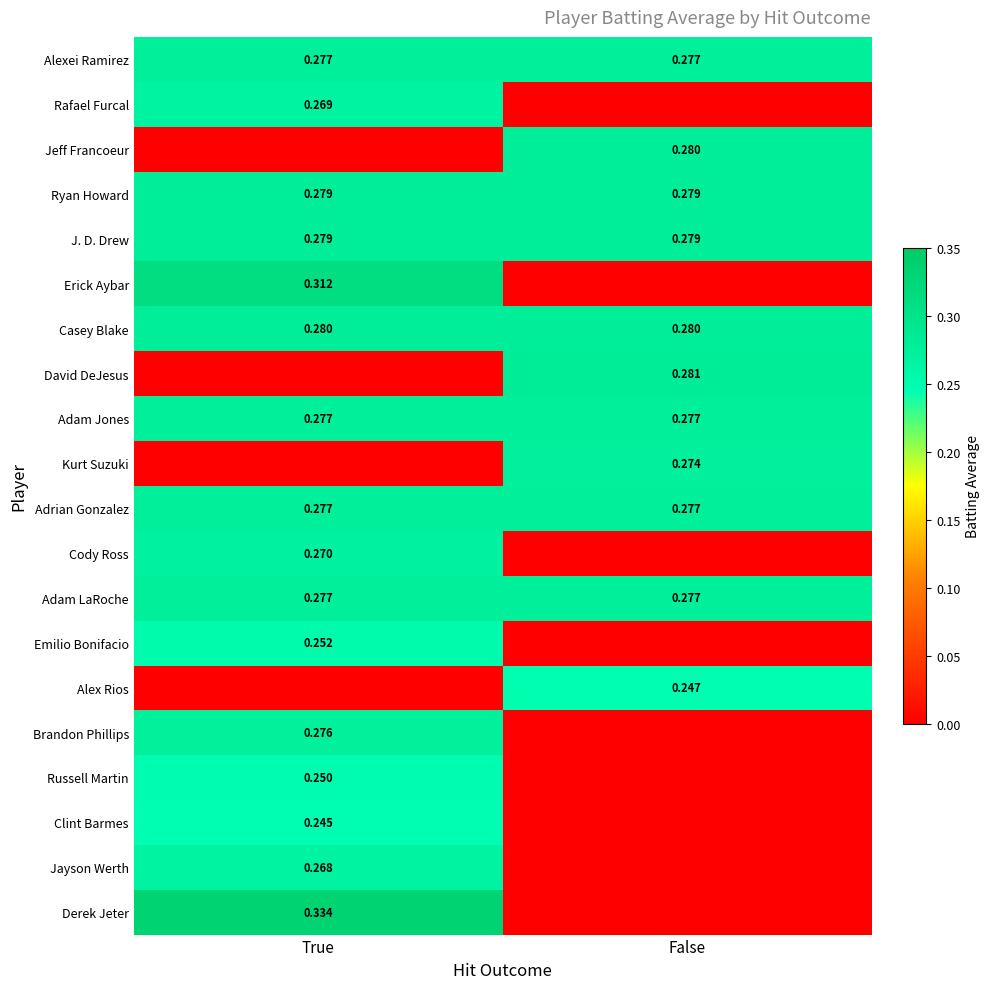

Is the value of J. D. Drew at True greater than the value of Kurt Suzuki at False?

Yes